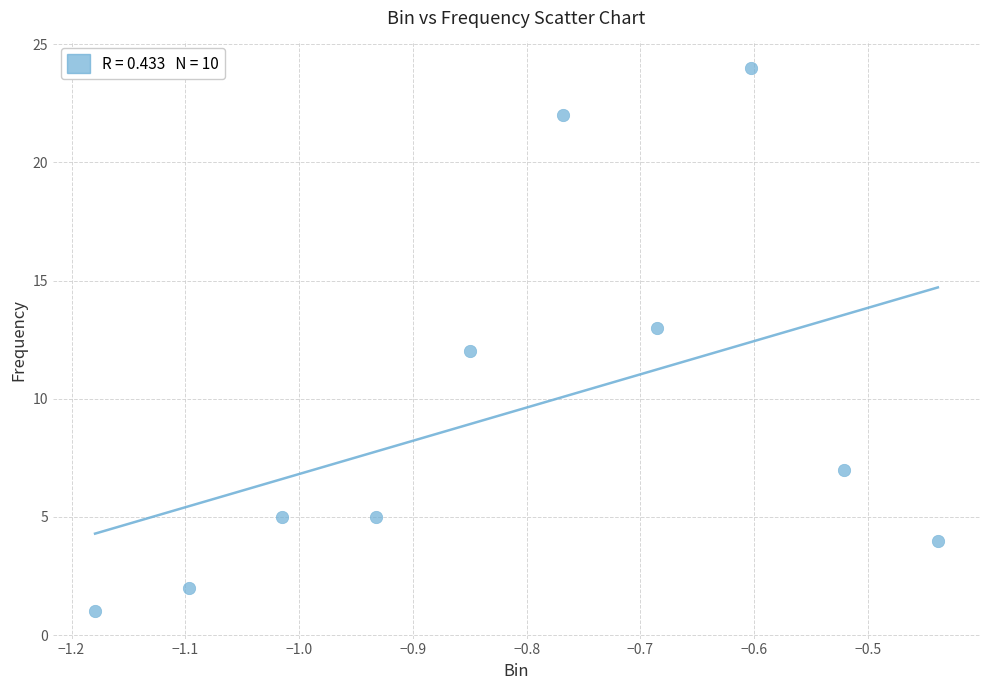

What is the average Y value?

10